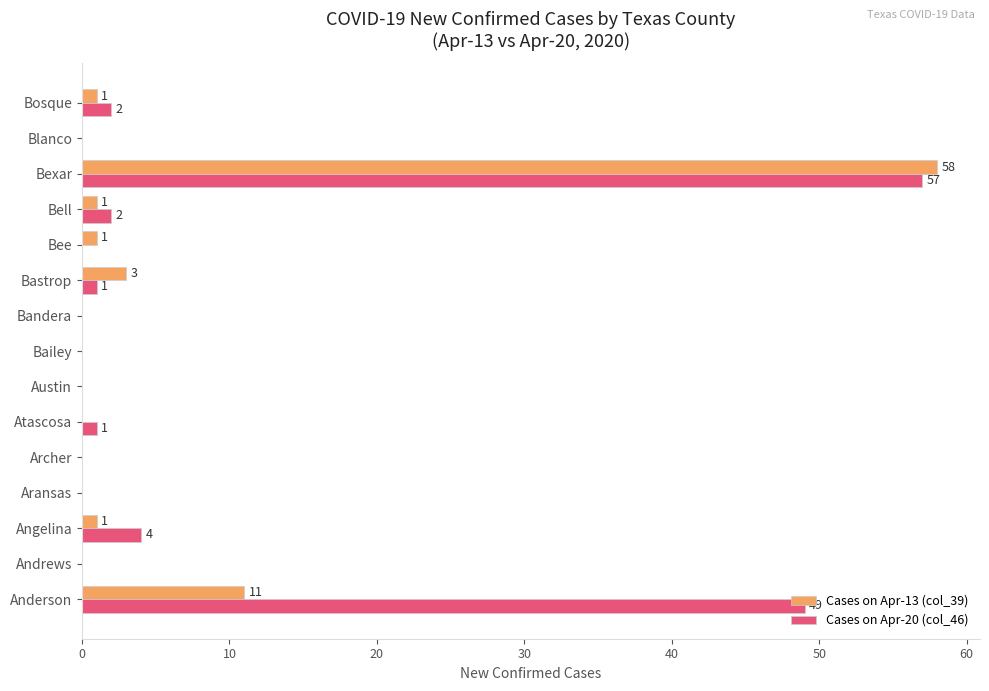

The value of Cases on Apr-13 (col_39) at Atascosa is 19. True or false?

False